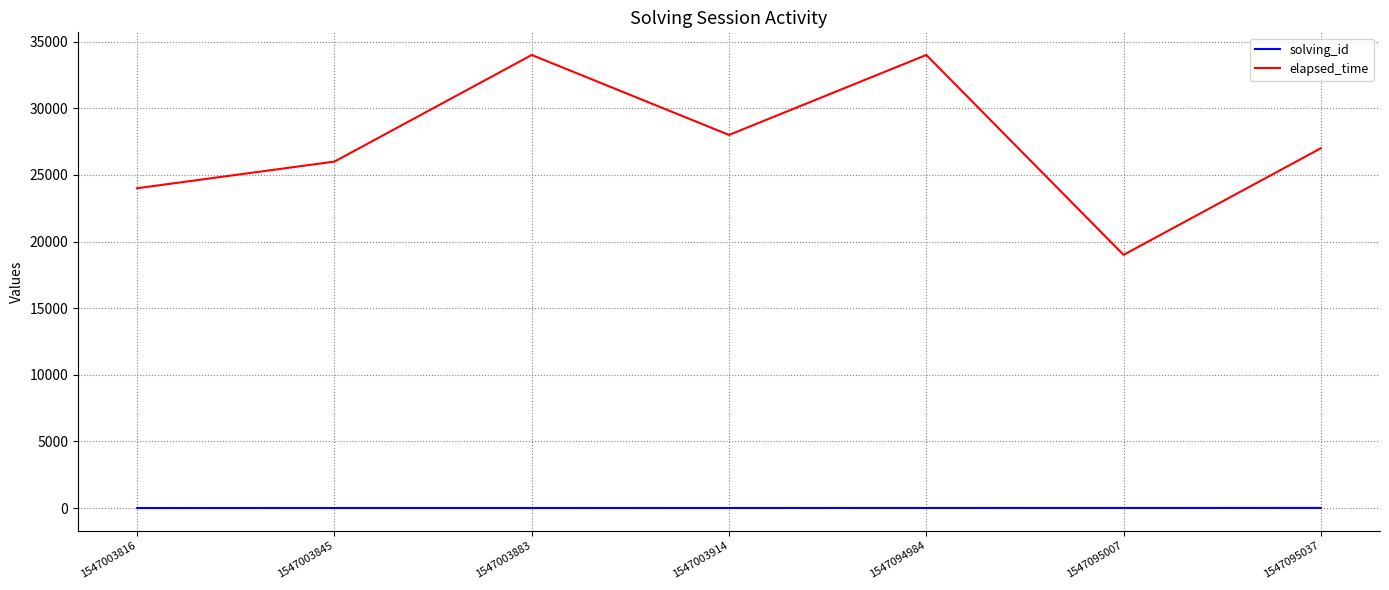

Where is elapsed_time nearest to the value 26500?

1547003845